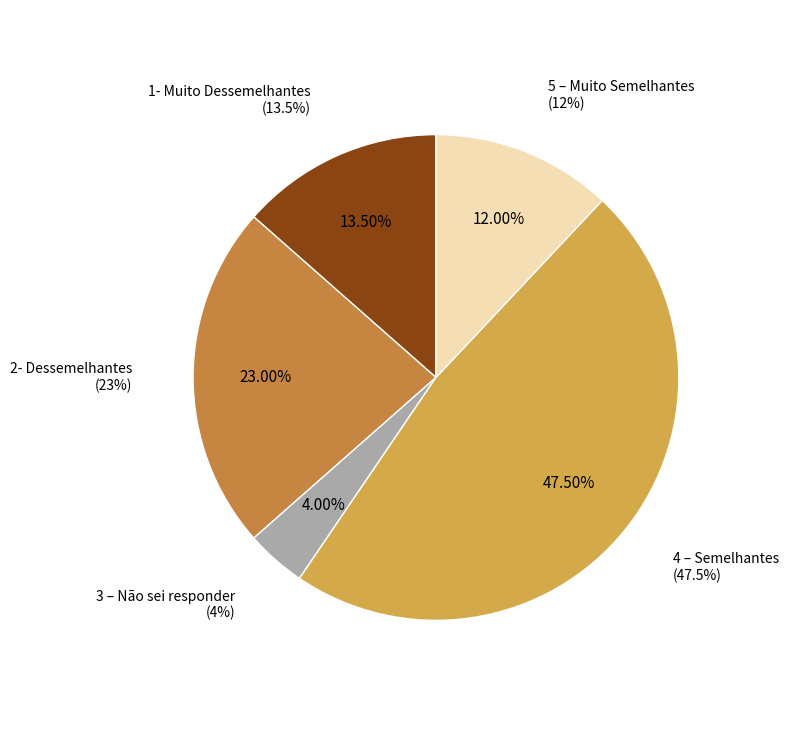

Count the number of slices in the pie.

5